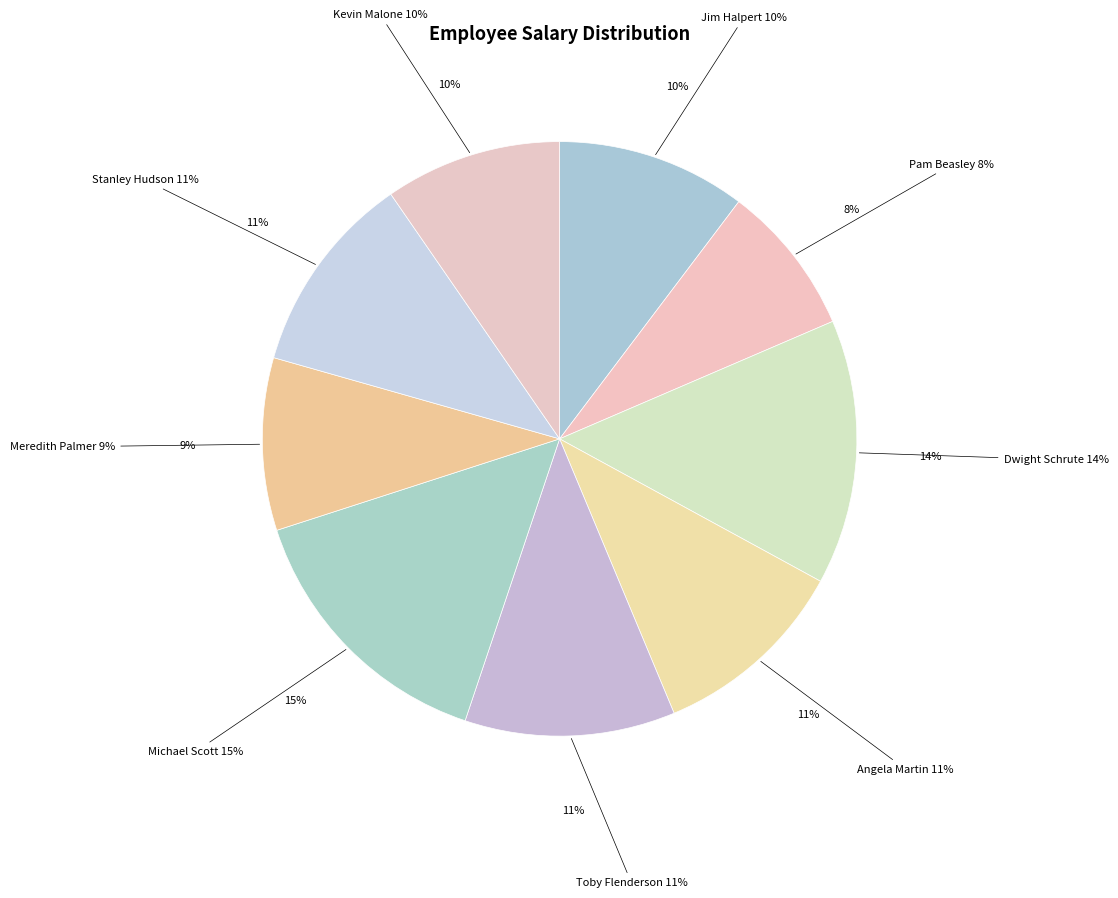

What percentage is NOT represented by Kevin Malone?

90.4%